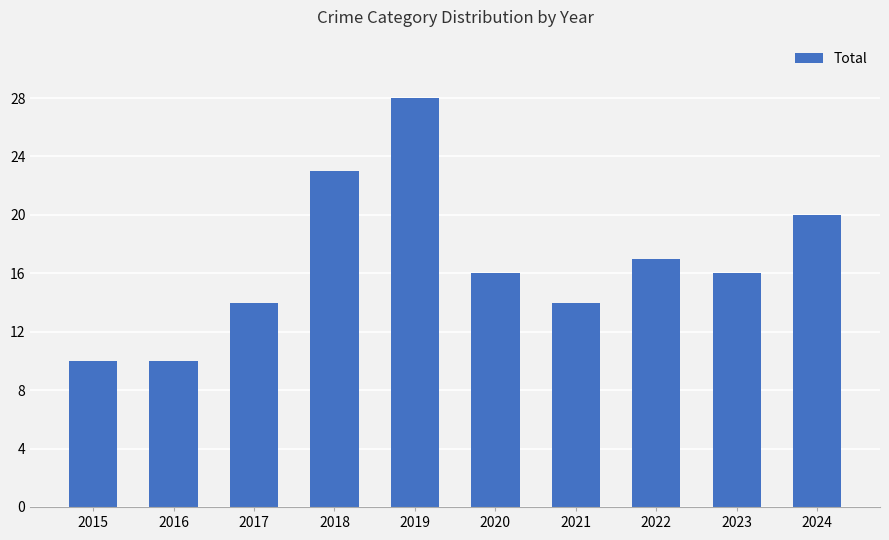

Count the values in the range 14 to 20.

6